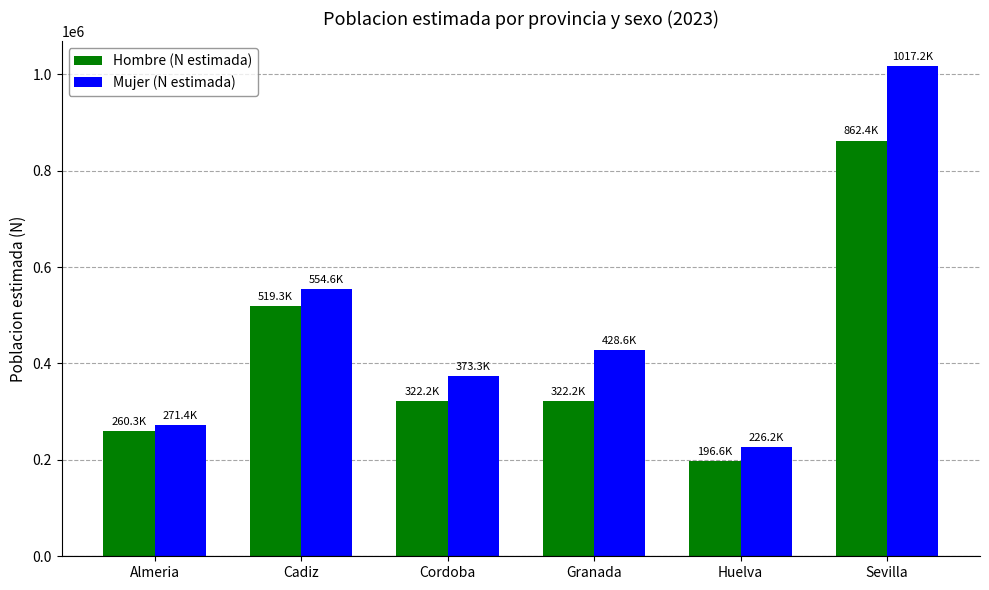

What is the sum of all Hombre (N estimada) values?

2483102